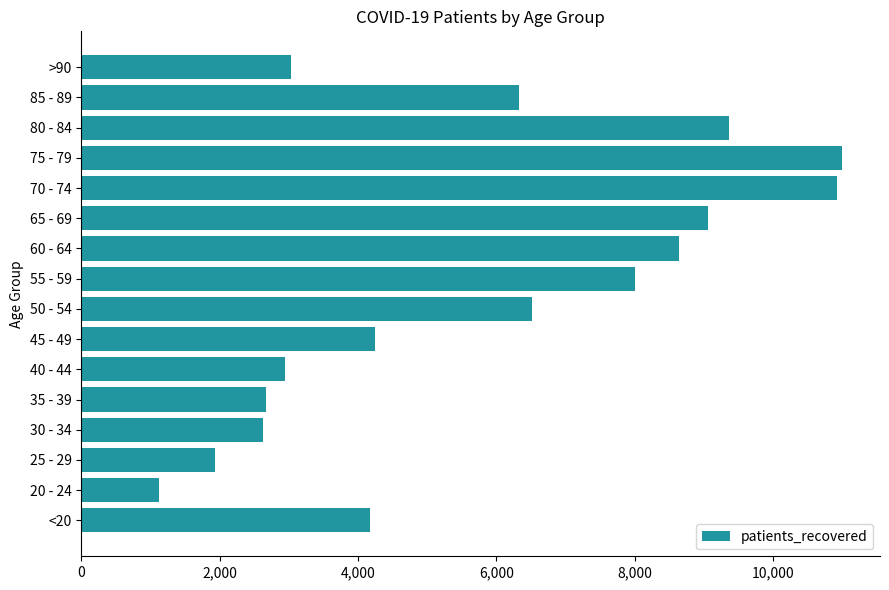

What is the difference between the second highest and minimum values?

9791